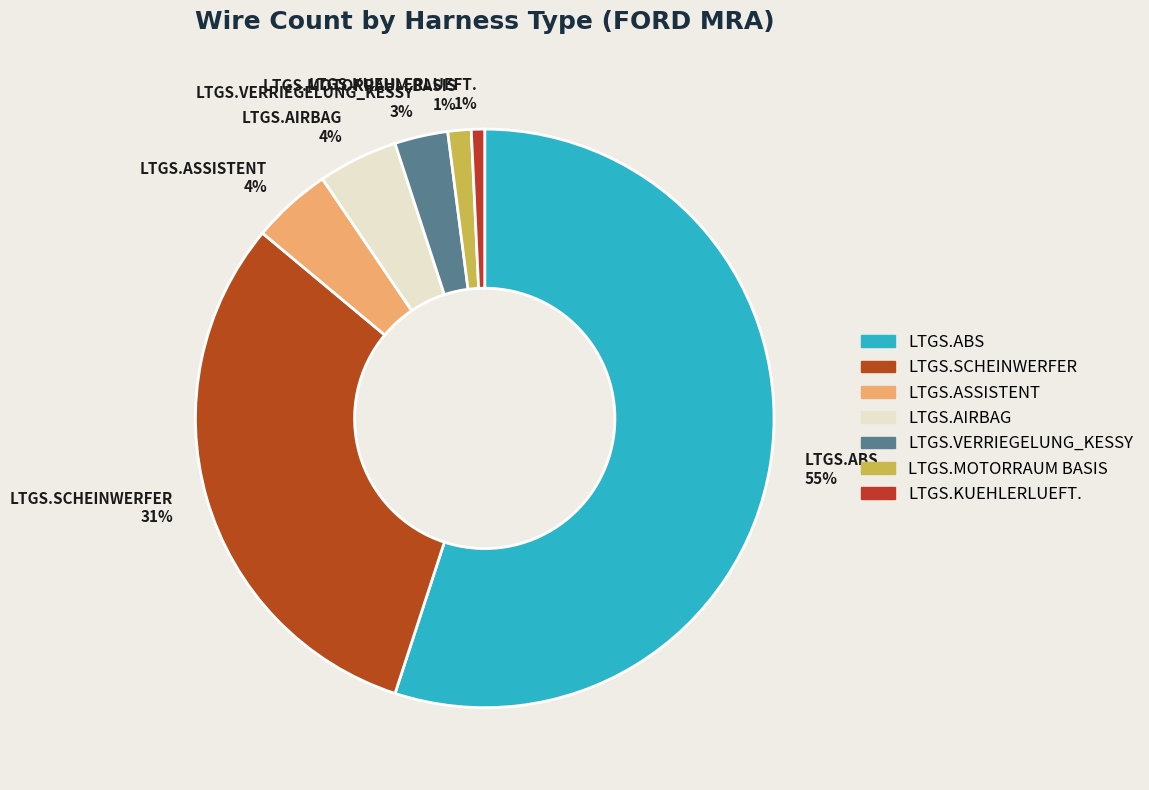

Is the sum of LTGS.MOTORRAUM BASIS 1% and LTGS.ABS 55% greater than half?

Yes